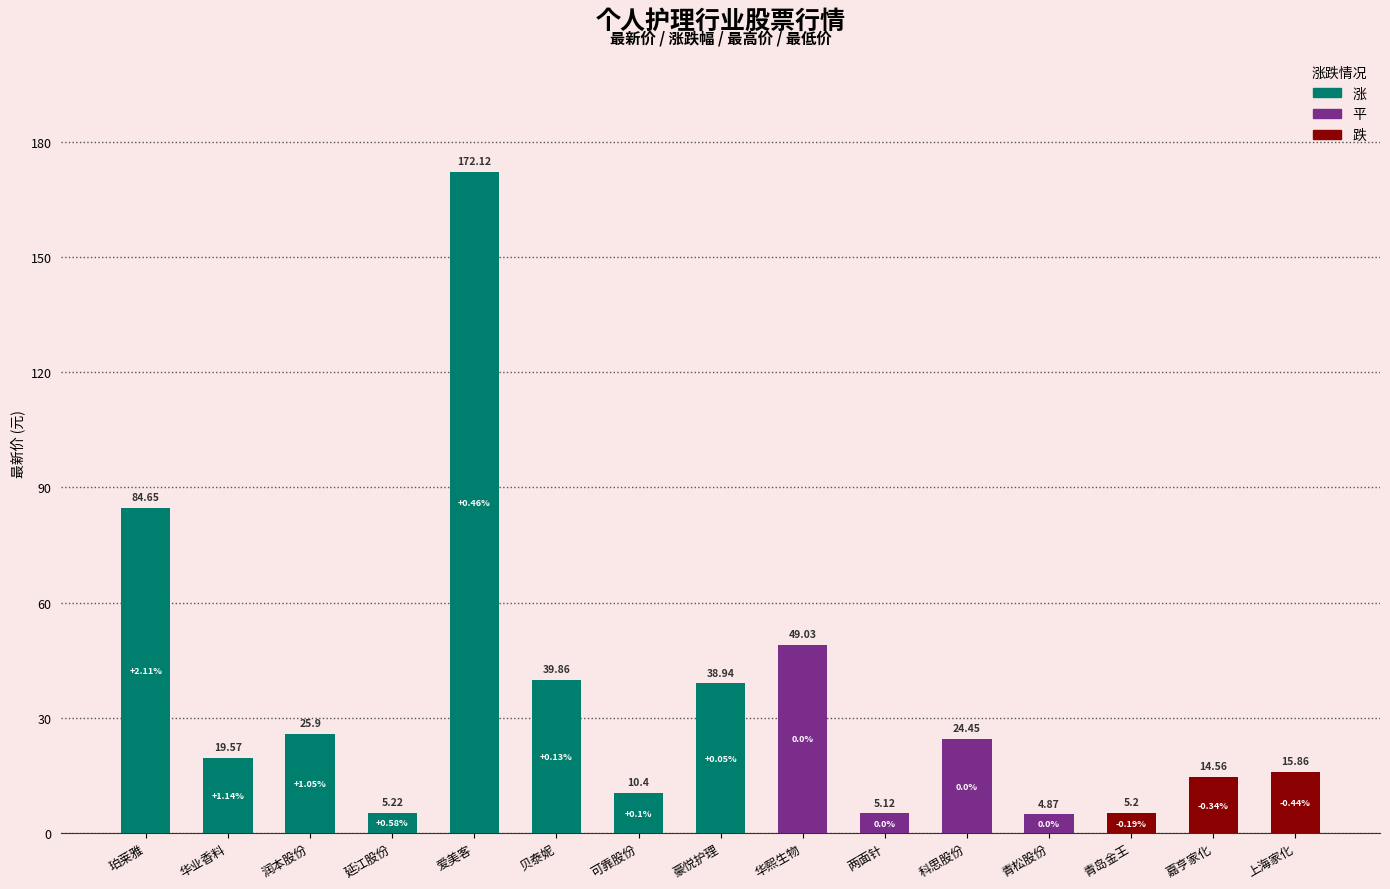

Are the bars grouped side by side (vs. stacked)?

No